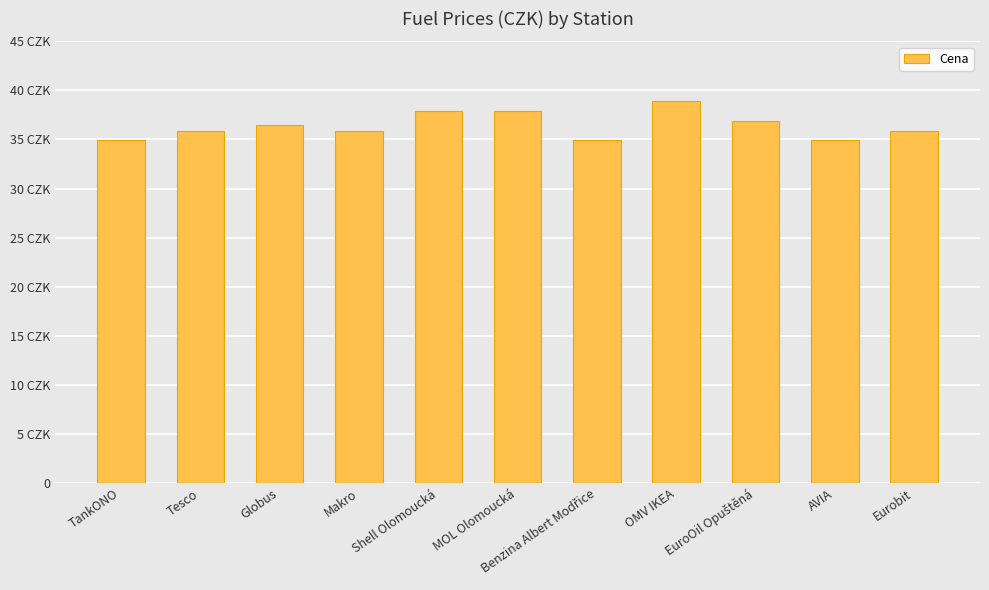

At which label does the data first exceed 35?

Tesco